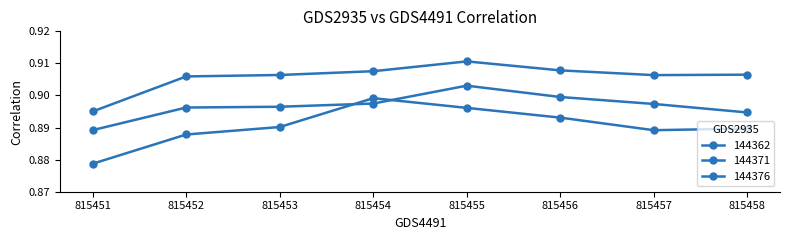

True or false: 144376 and 144371 intersect in this chart.

False